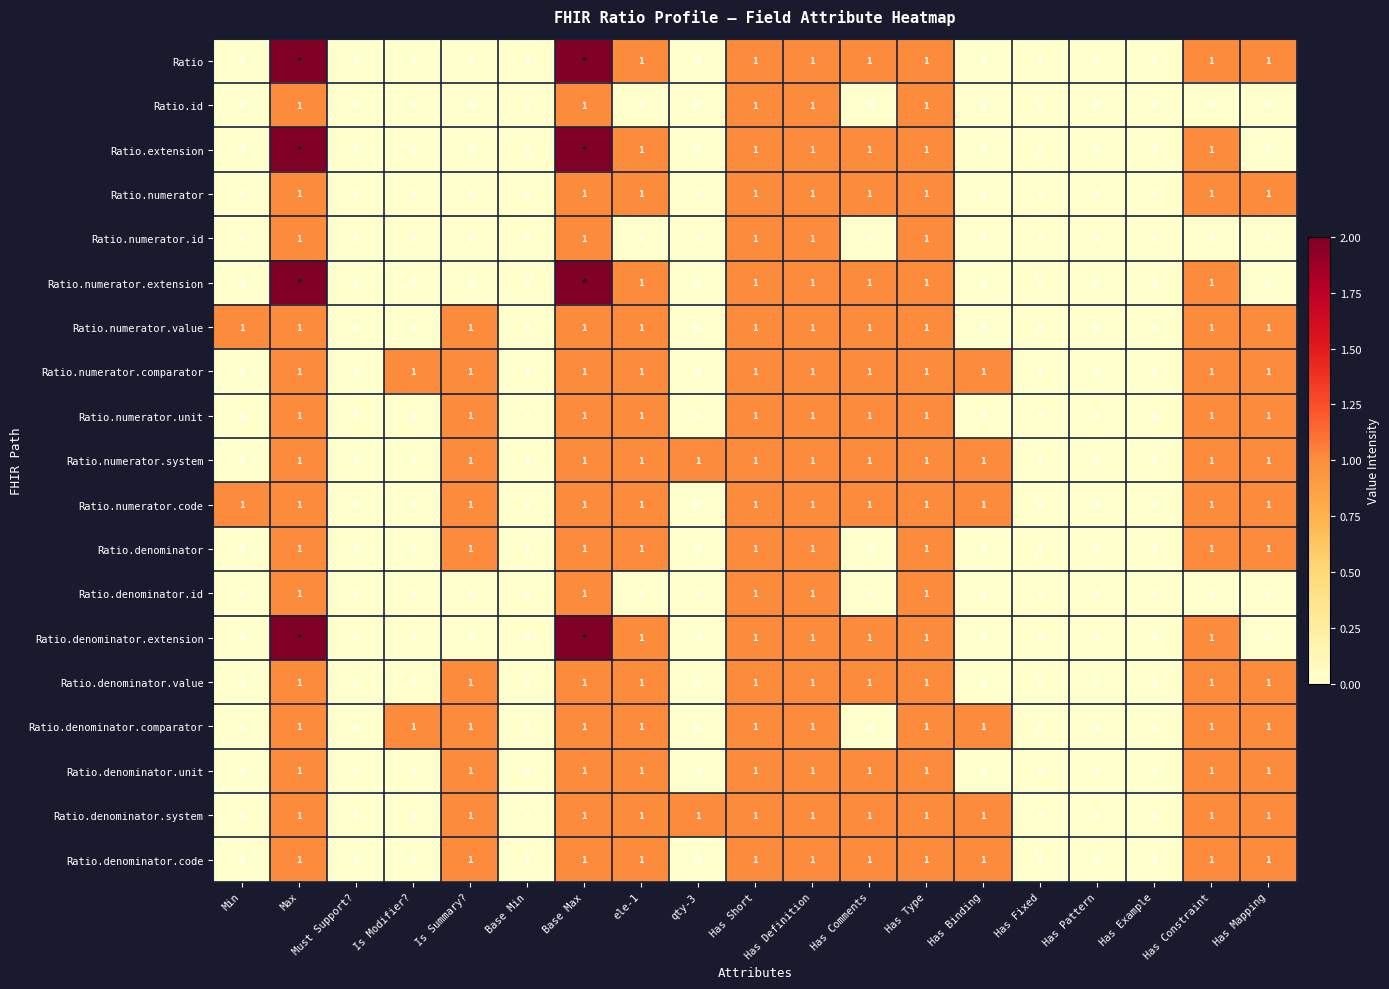

What is the sum of all Ratio.id values?

5